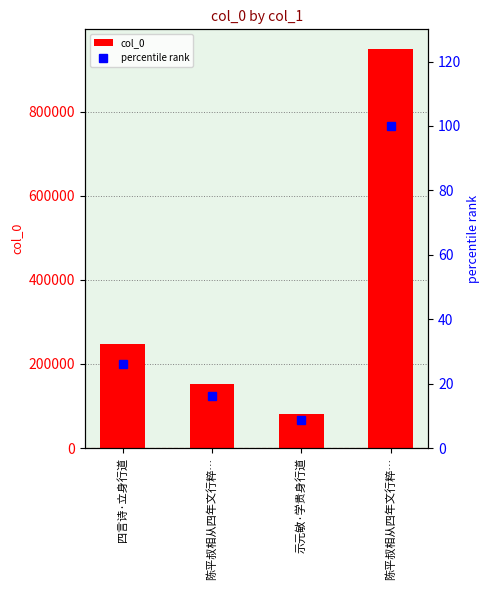

At which label is percentile rank closest to 54?

四言诗·立身行道